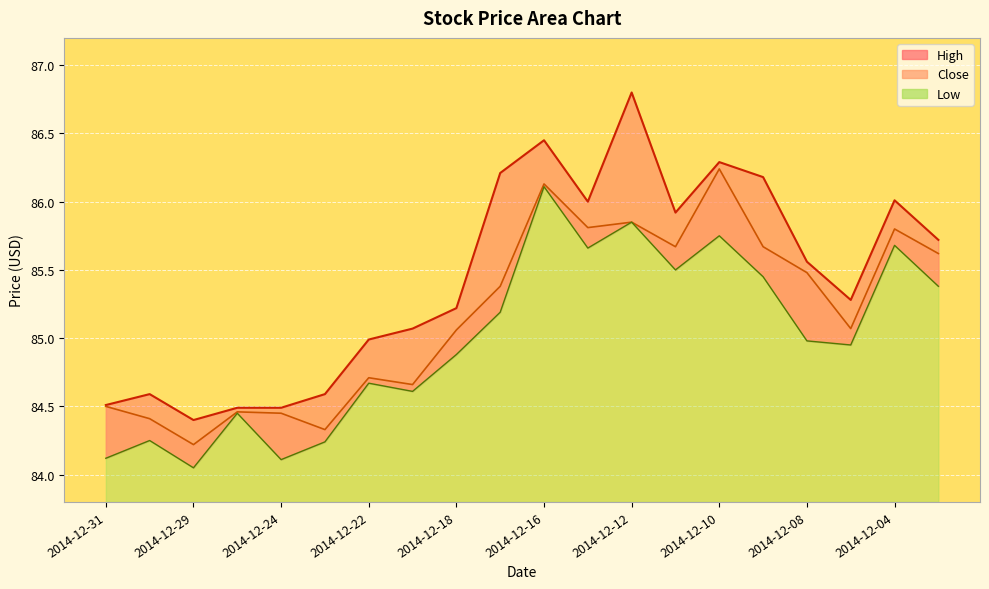

At how many categories does at least one series exceed 85?

13